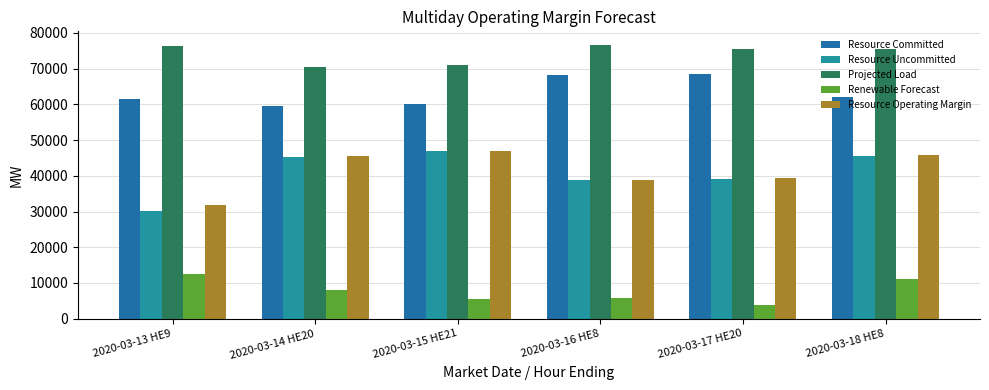

Which series has the widest spread of values?

Resource Uncommitted